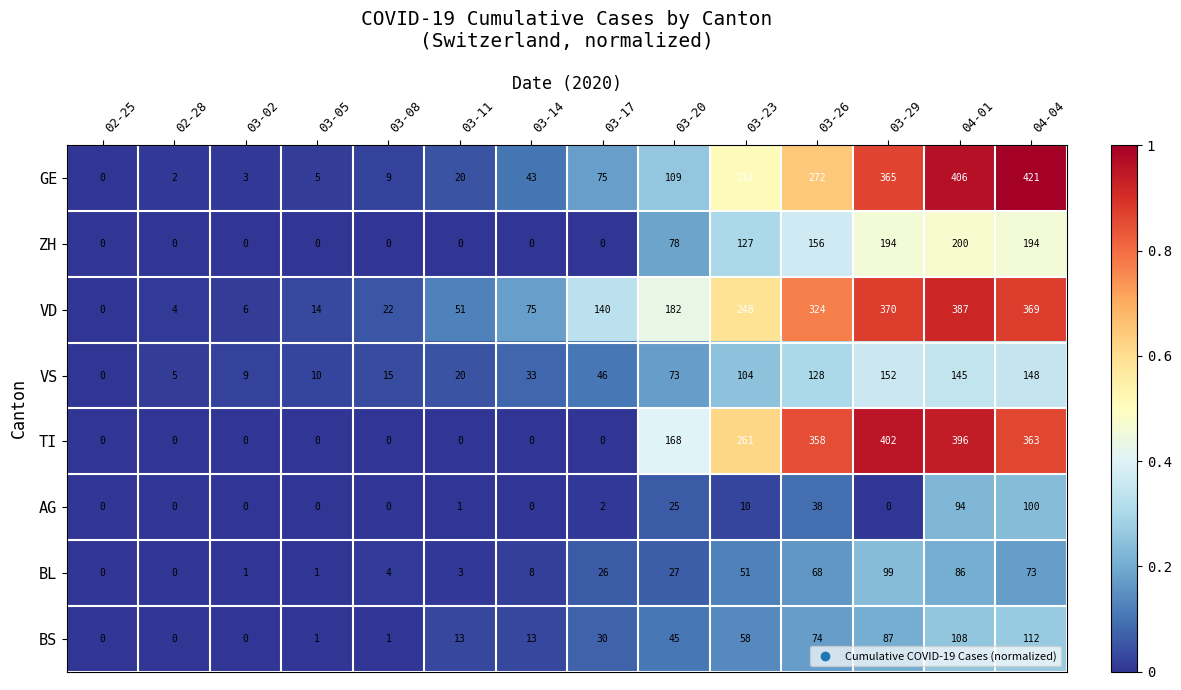

The value of AG at 03-26 is 38. True or false?

True